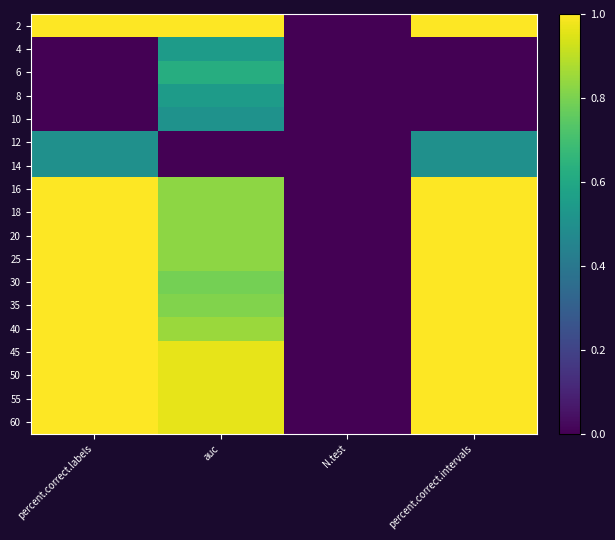

Reading left to right, extract all data points from this chart.

2: percent.correct.labels=1.0	auc=1.0	N.test=0.0	percent.correct.intervals=1.0
4: percent.correct.labels=0.0	auc=0.5	N.test=0.0	percent.correct.intervals=0.0
6: percent.correct.labels=0.0	auc=0.6	N.test=0.0	percent.correct.intervals=0.0
8: percent.correct.labels=0.0	auc=0.5	N.test=0.0	percent.correct.intervals=0.0
10: percent.correct.labels=0.0	auc=0.5	N.test=0.0	percent.correct.intervals=0.0
12: percent.correct.labels=0.5	auc=0.0	N.test=0.0	percent.correct.intervals=0.5
14: percent.correct.labels=0.5	auc=0.0	N.test=0.0	percent.correct.intervals=0.5
16: percent.correct.labels=1.0	auc=0.8	N.test=0.0	percent.correct.intervals=1.0
18: percent.correct.labels=1.0	auc=0.8	N.test=0.0	percent.correct.intervals=1.0
20: percent.correct.labels=1.0	auc=0.8	N.test=0.0	percent.correct.intervals=1.0
25: percent.correct.labels=1.0	auc=0.8	N.test=0.0	percent.correct.intervals=1.0
30: percent.correct.labels=1.0	auc=0.8	N.test=0.0	percent.correct.intervals=1.0
35: percent.correct.labels=1.0	auc=0.8	N.test=0.0	percent.correct.intervals=1.0
40: percent.correct.labels=1.0	auc=0.8	N.test=0.0	percent.correct.intervals=1.0
45: percent.correct.labels=1.0	auc=1.0	N.test=0.0	percent.correct.intervals=1.0
50: percent.correct.labels=1.0	auc=1.0	N.test=0.0	percent.correct.intervals=1.0
55: percent.correct.labels=1.0	auc=1.0	N.test=0.0	percent.correct.intervals=1.0
60: percent.correct.labels=1.0	auc=1.0	N.test=0.0	percent.correct.intervals=1.0